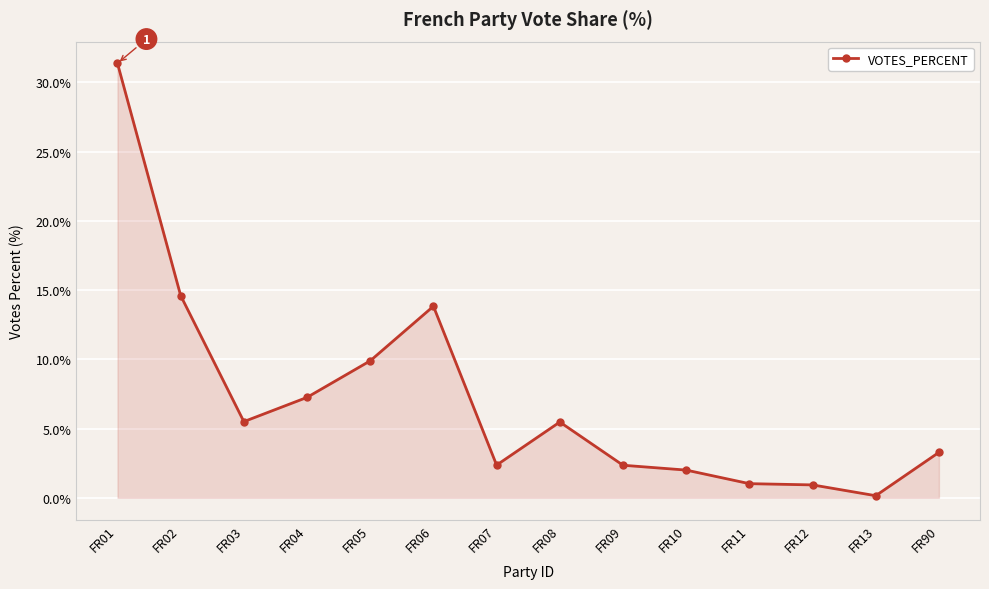

What is the value of the 9th point from the left?

2.4